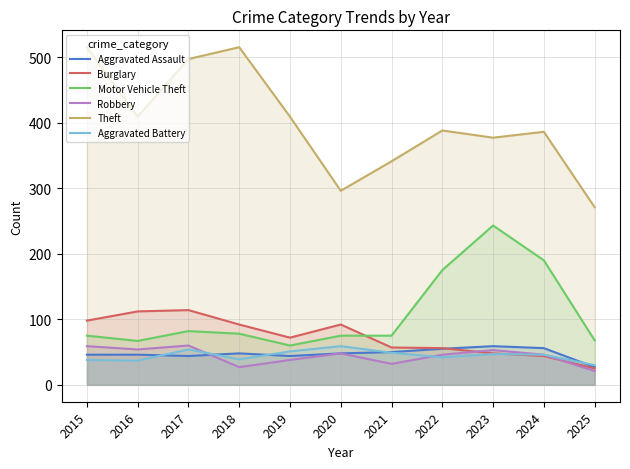

Reading left to right, transcribe all the data shown in this chart.

Aggravated Assault: 46	46	44	48	44	48	50	55	59	56	27
Burglary: 98	112	114	92	72	92	57	56	48	44	25
Motor Vehicle Theft: 75	67	82	78	60	75	75	175	243	190	68
Robbery: 59	54	60	27	38	48	32	46	53	46	21
Theft: 515	409	497	515	409	296	341	388	377	386	271
Aggravated Battery: 38	37	54	39	51	59	49	42	47	46	30